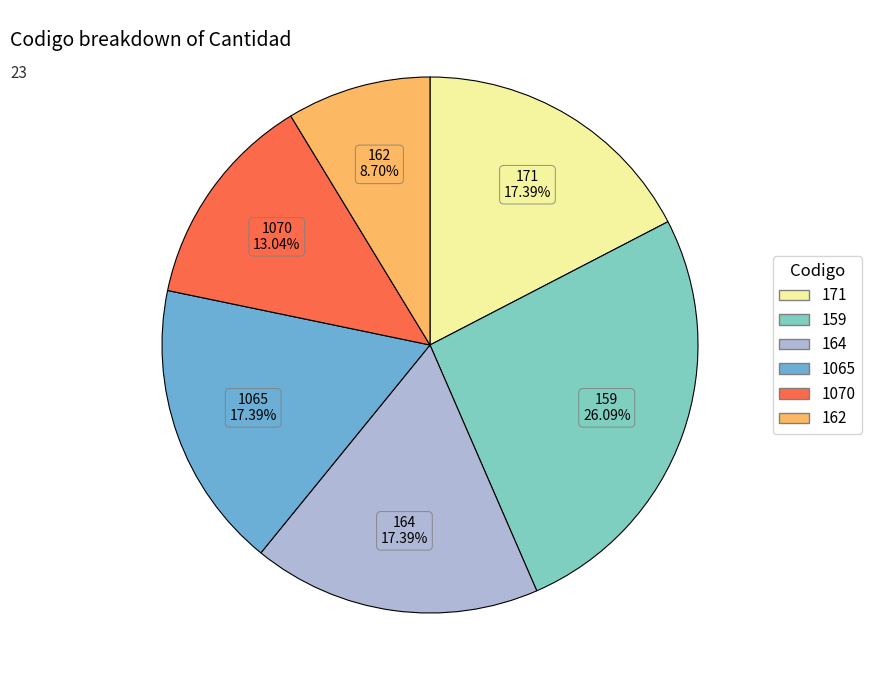

Which category has the smallest portion of the pie?

162